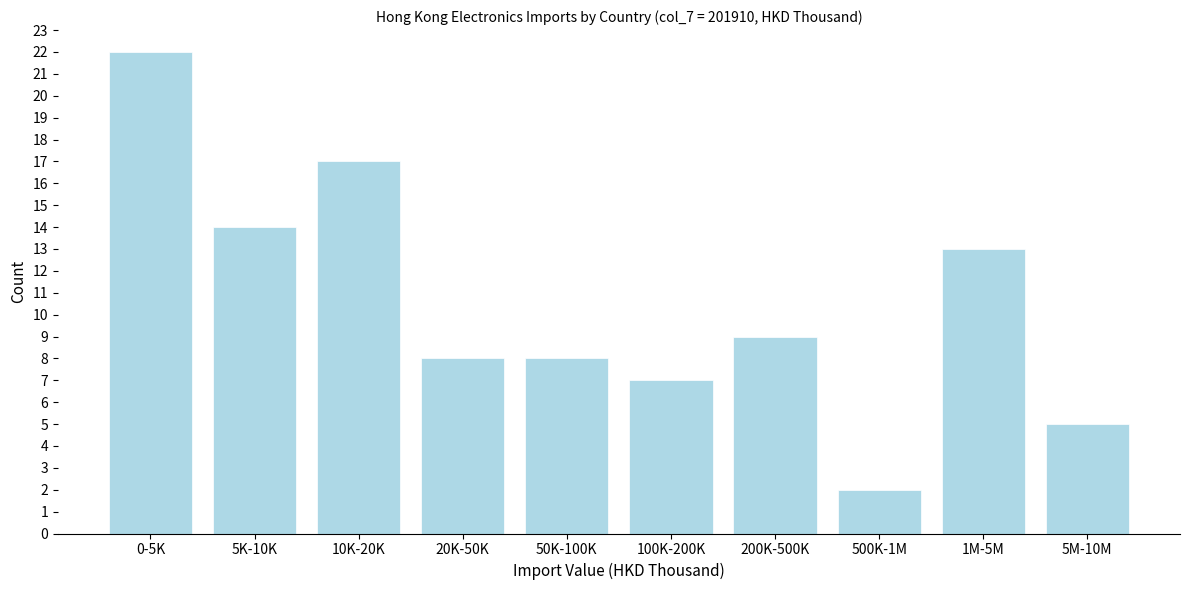

Reading left to right, what are all the values shown in this chart?

22	14	17	8	8	7	9	2	13	5